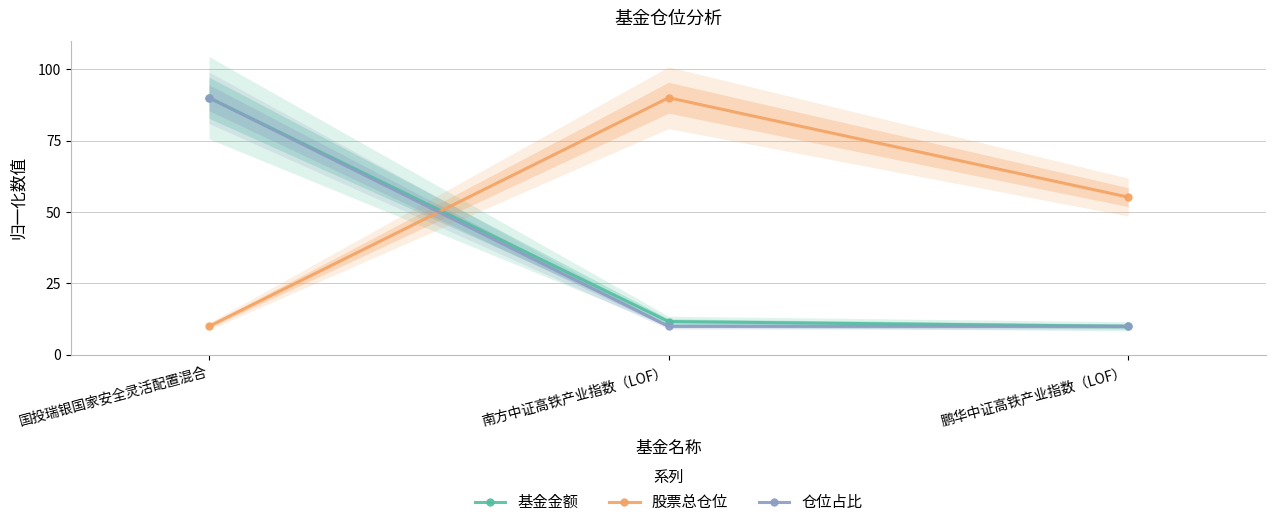

Rank the series at 国投瑞银国家安全灵活配置混合 from highest to lowest value.

基金金额, 仓位占比, 股票总仓位